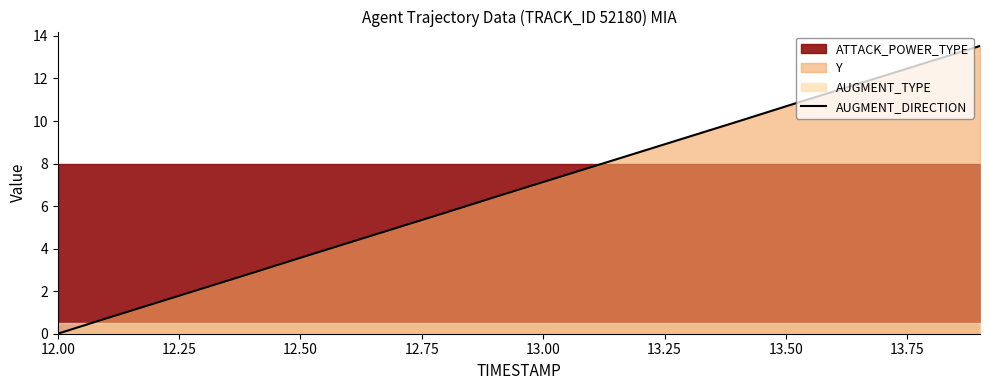

Which category has the lowest value in the AUGMENT_DIRECTION series?

12.00